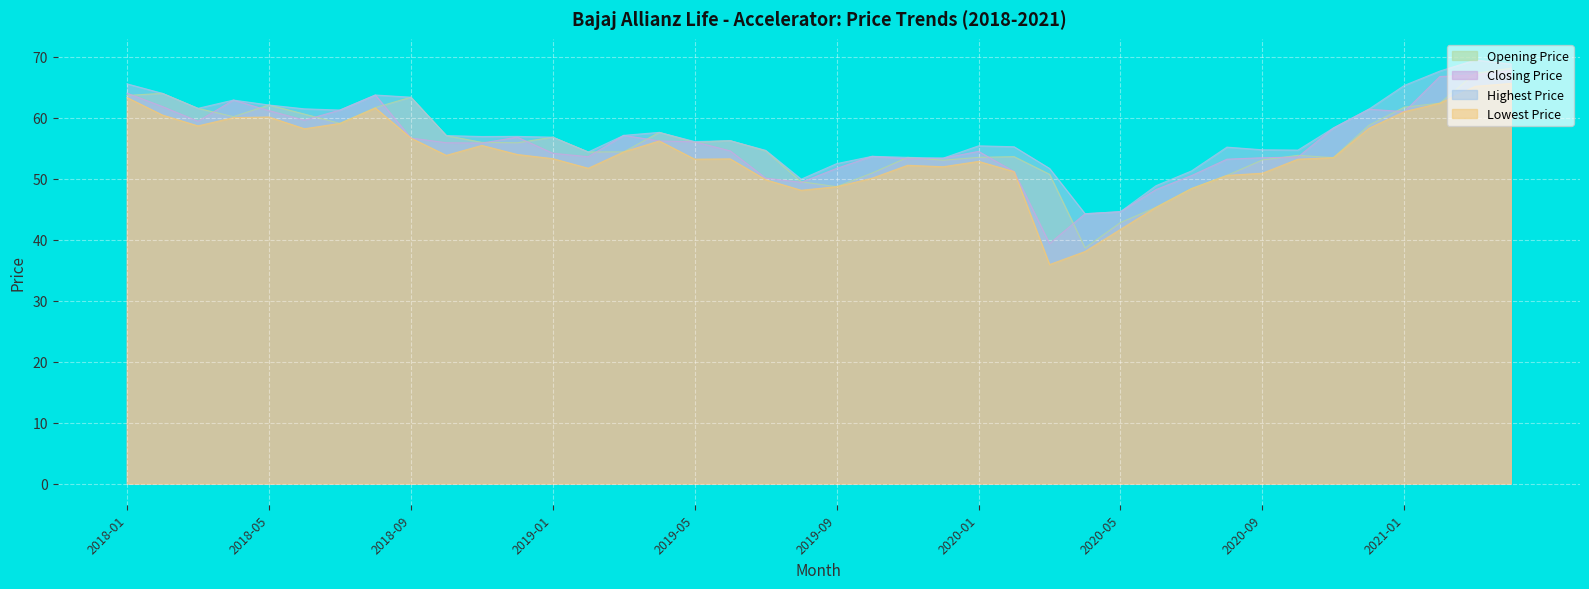

What is the spread (max minus min) of values at 2021-01?

4.3